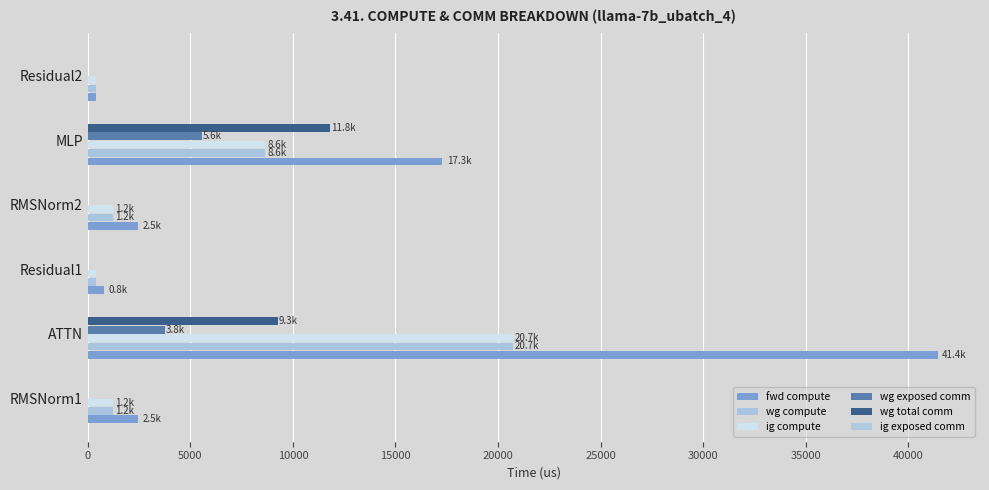

Which series has the largest range (max minus min)?

fwd compute